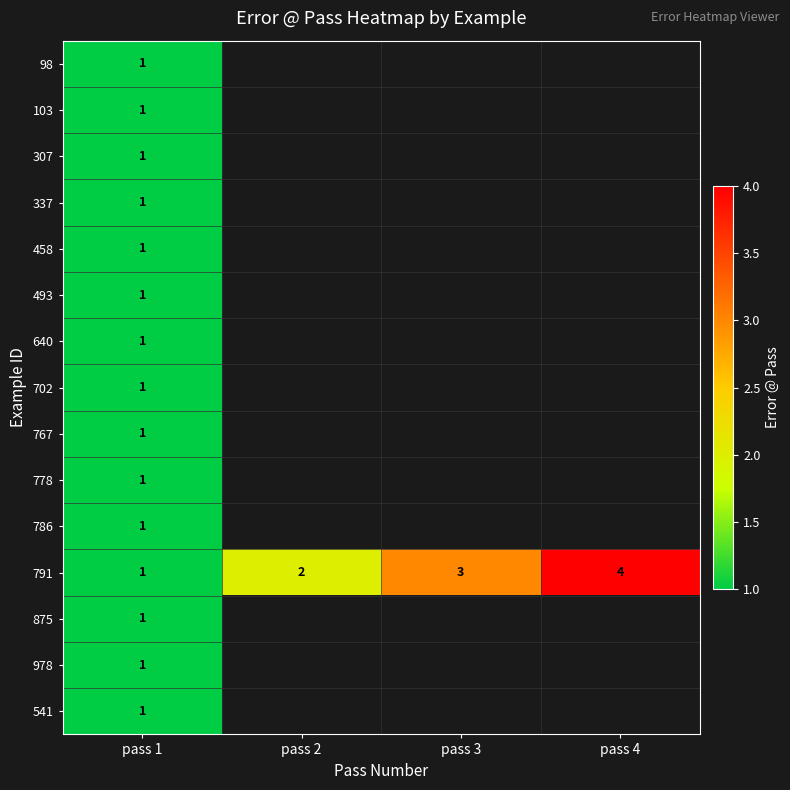

Is it true that 778 equals 2 at pass 1?

False